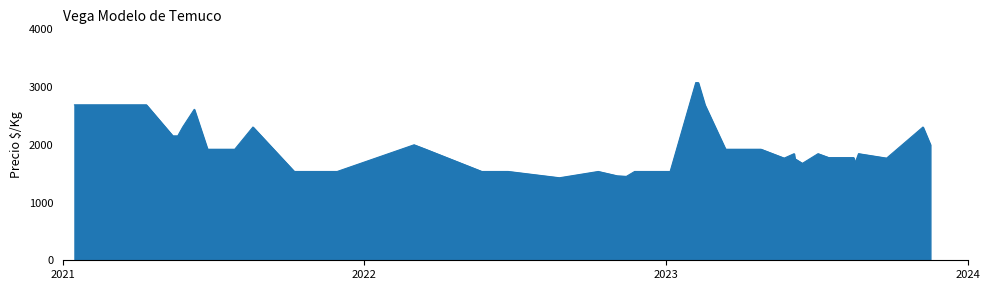

What is the difference between the maximum and minimum values?

1648